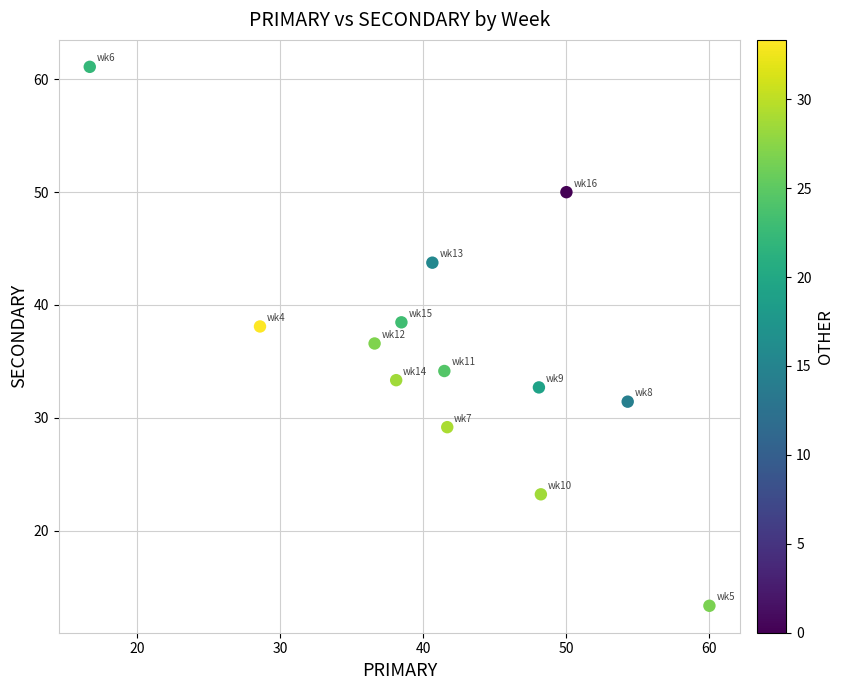

What is the range of X values (max minus min)?

43.3